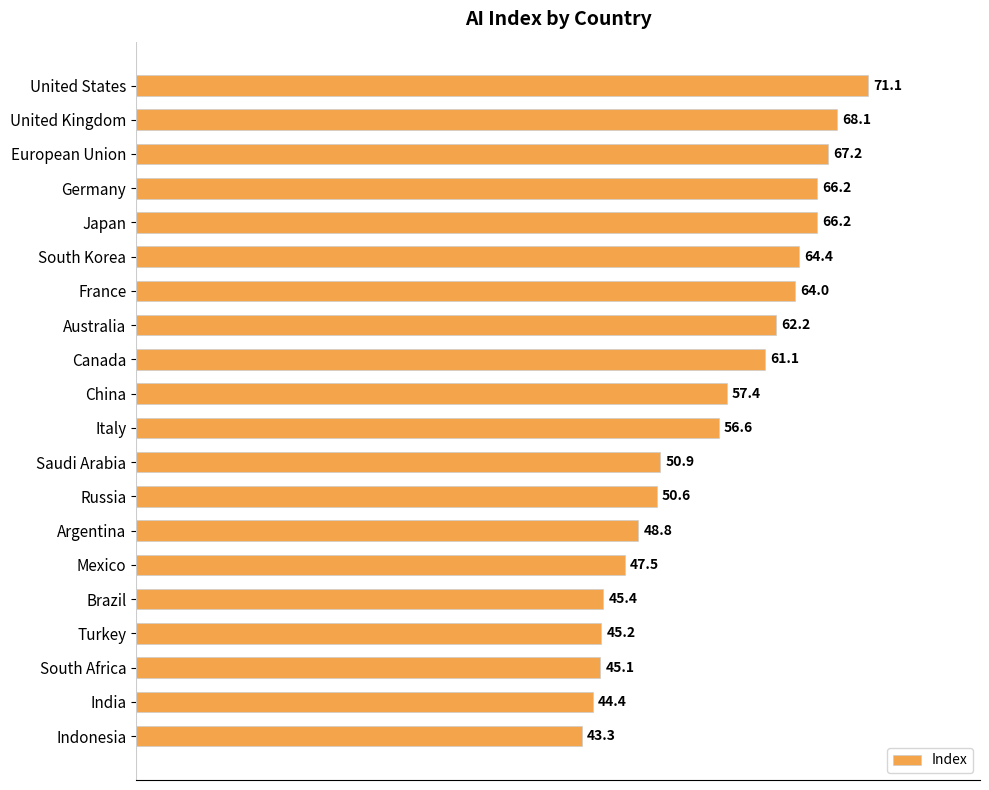

Is it true that the value at Australia is 62.2?

True